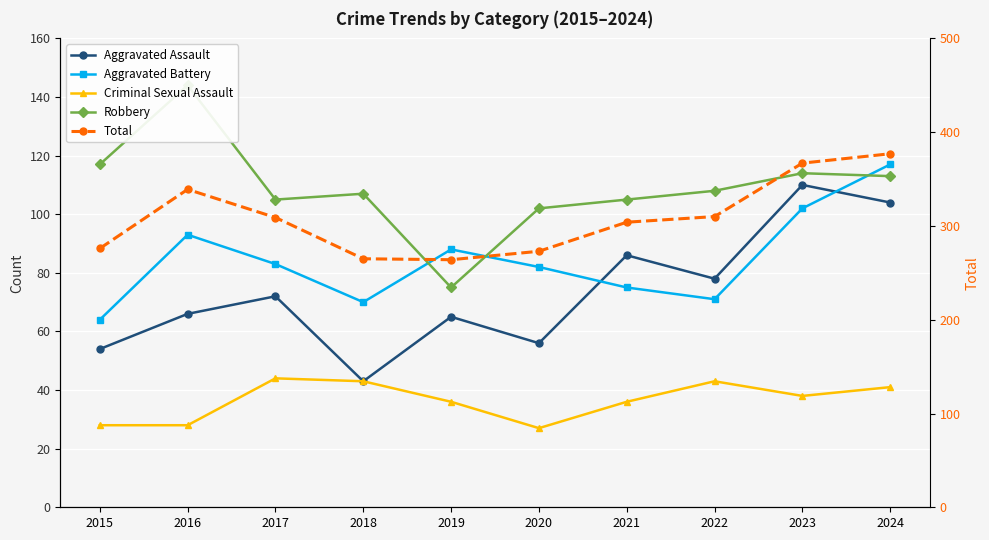

At which label is Aggravated Assault closest to 76?

2022